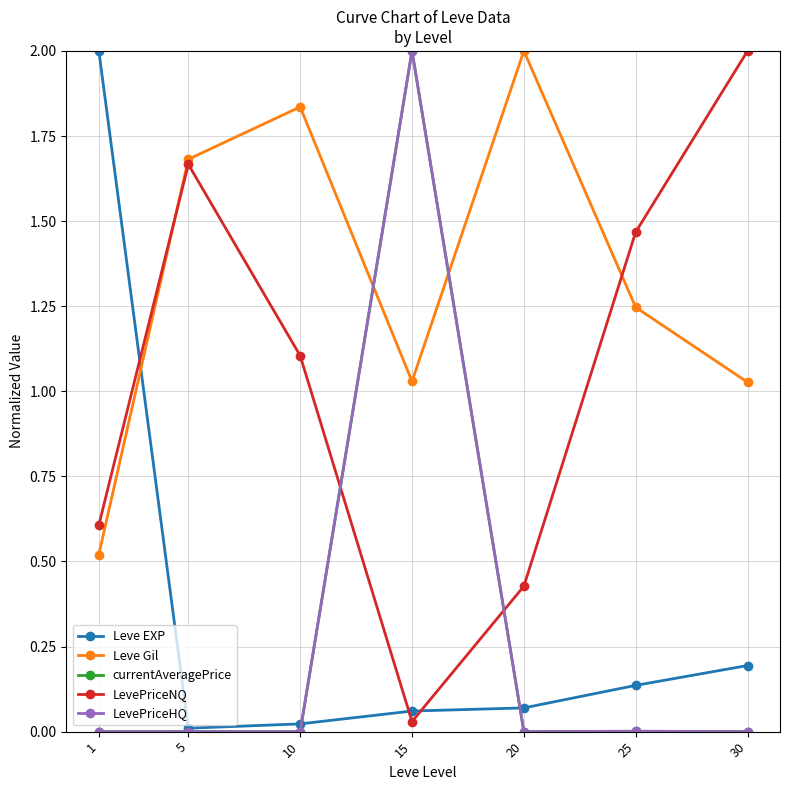

True or false: LevePriceHQ has more than 0 points higher than both neighbors.

True